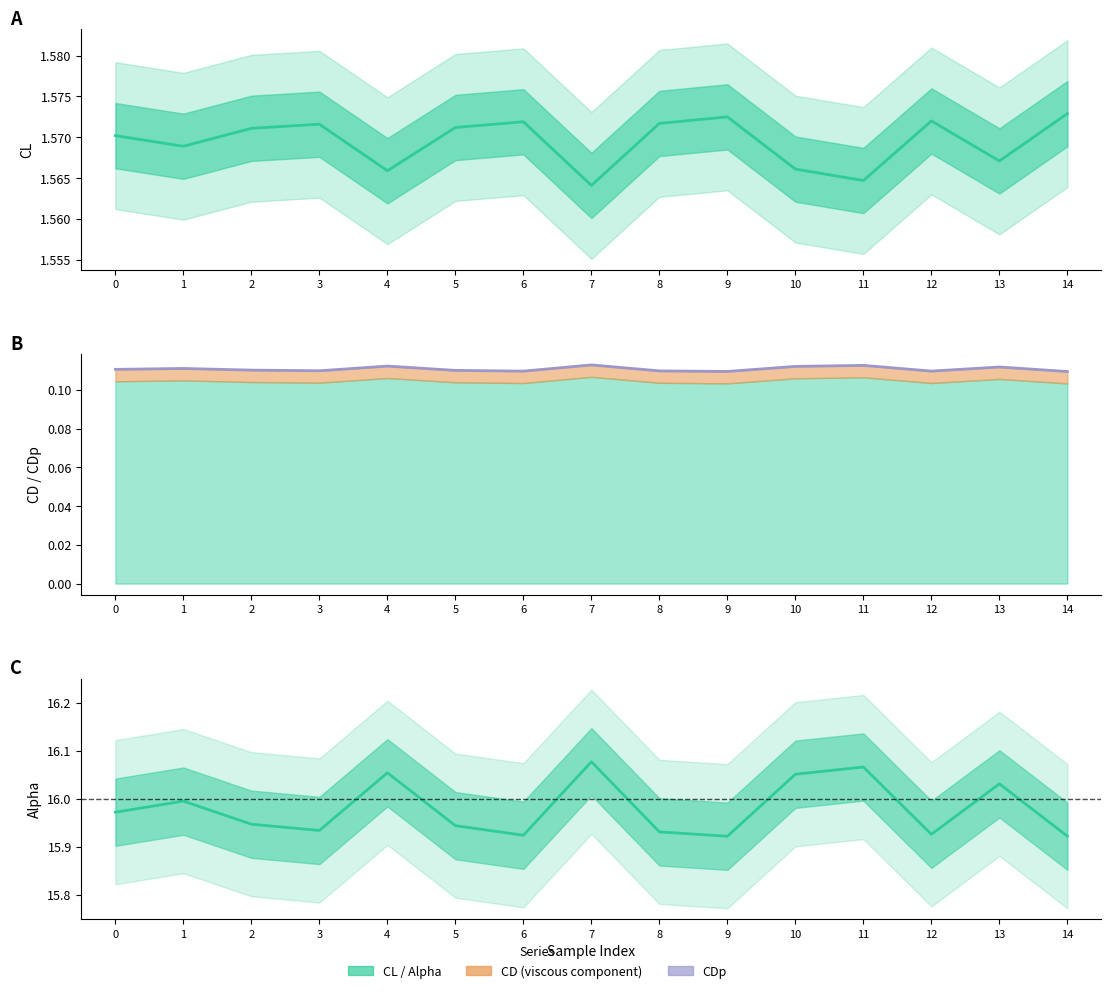

True or false: CL and Alpha intersect in this chart.

False